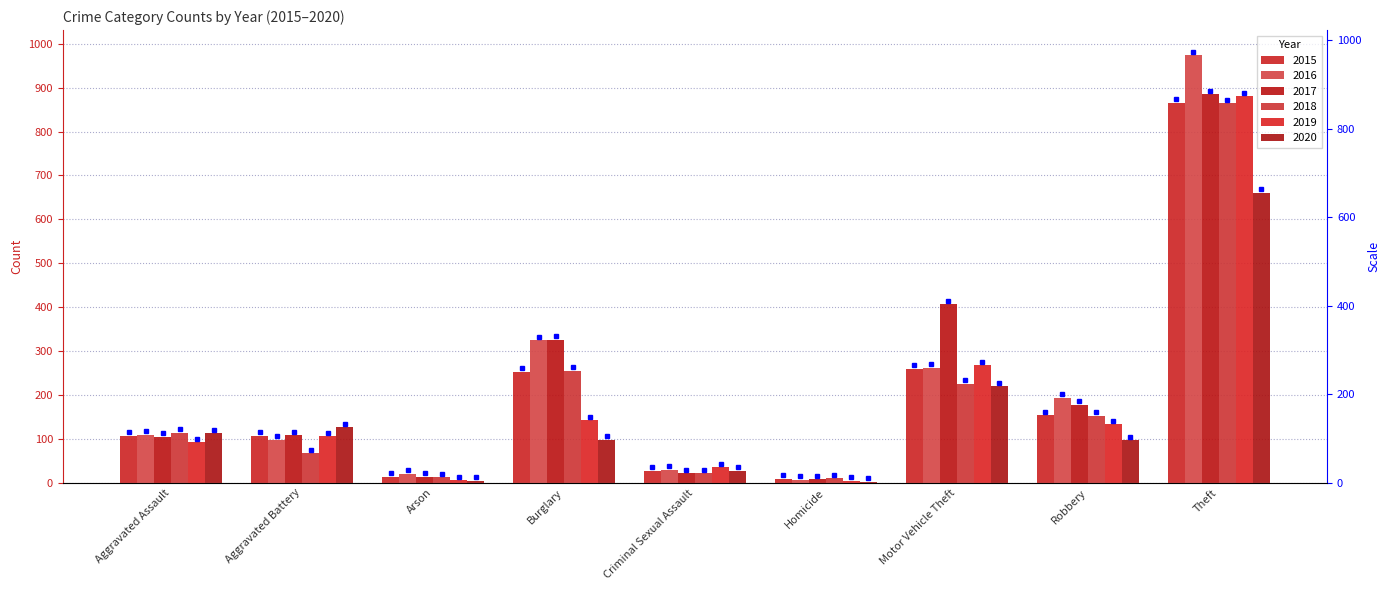

What is the maximum value shown in the chart?

974